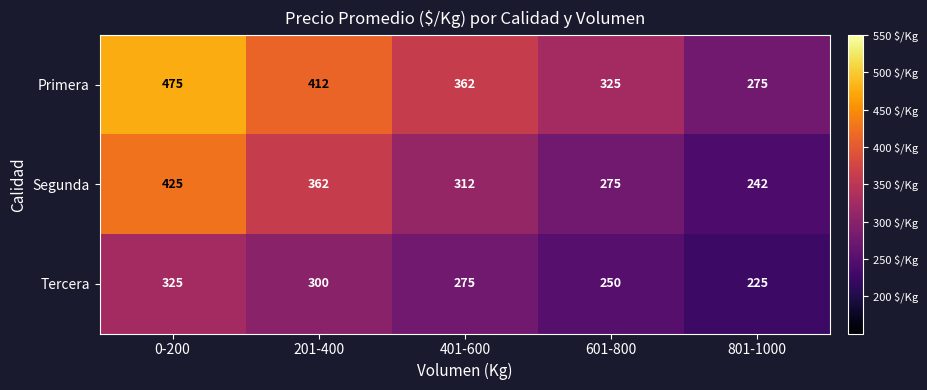

Reading right to left, what are all the values shown in this chart?

Primera: 801-1000=275	601-800=325	401-600=362	201-400=412	0-200=475
Segunda: 801-1000=242	601-800=275	401-600=312	201-400=362	0-200=425
Tercera: 801-1000=225	601-800=250	401-600=275	201-400=300	0-200=325